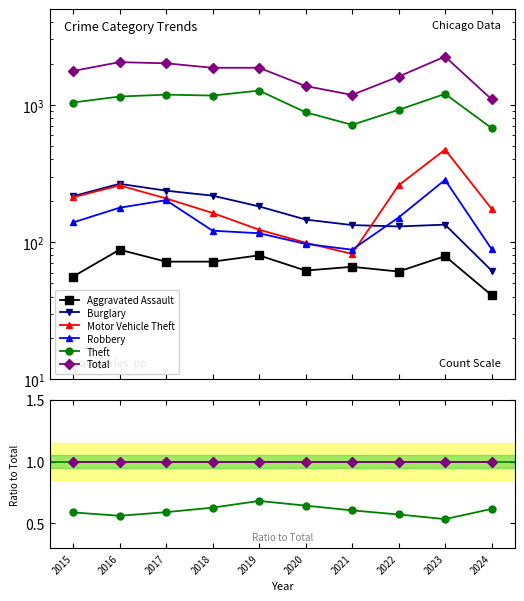

True or false: Theft and Motor Vehicle Theft cross at least once.

False